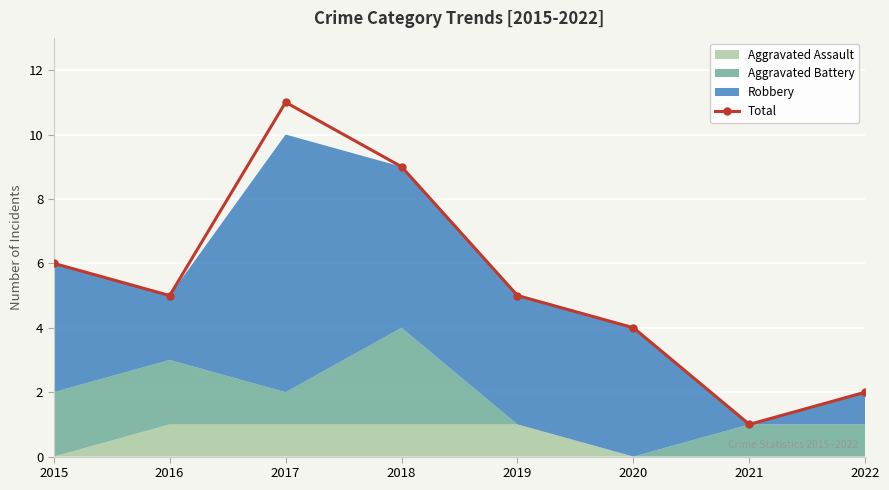

What is the value of the 8th point from the left?

2